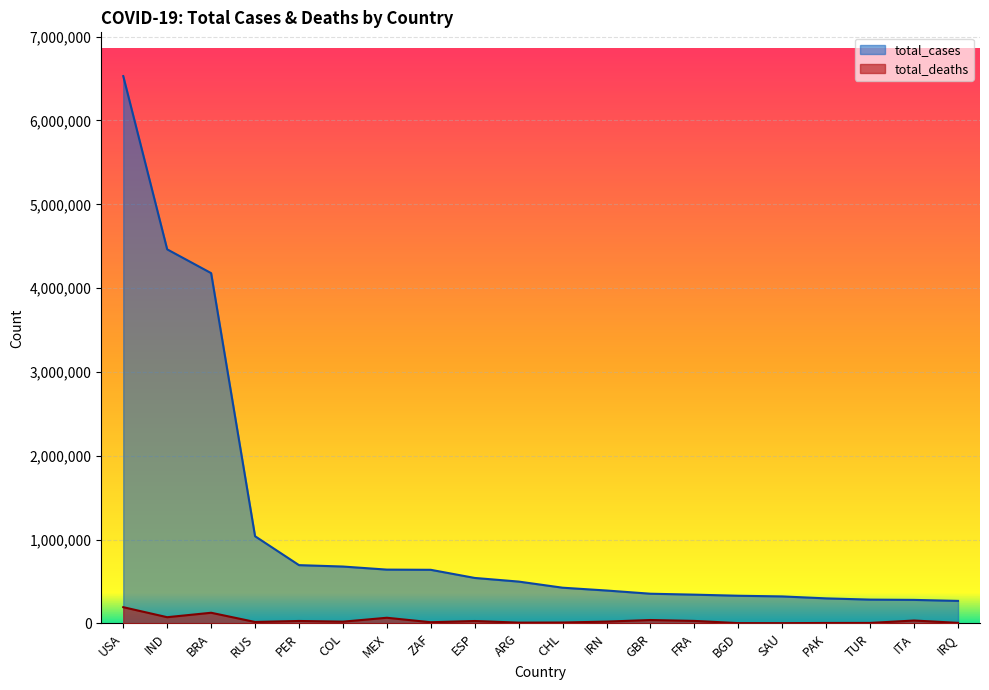

What is the spread (max minus min) of values at RUS?

1022872